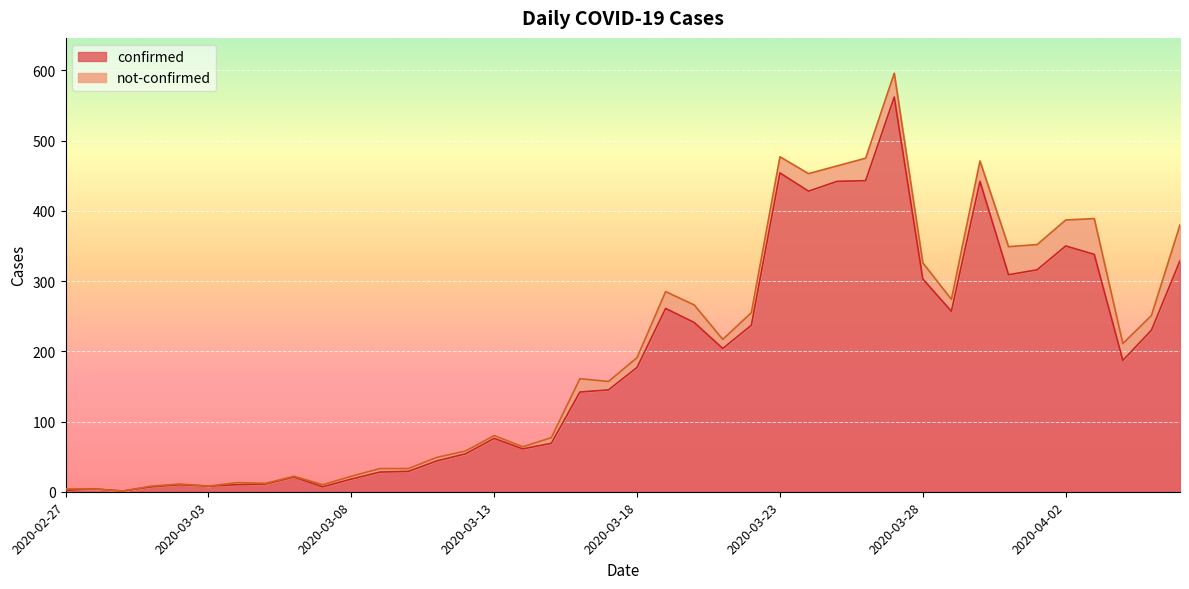

What is the approximate value at 2020-03-08, to the nearest 10?

20